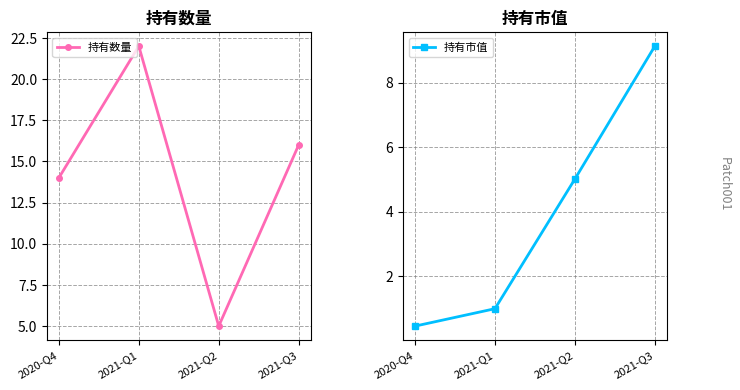

Reading left to right, list all the values displayed in this chart.

持有数量: 14.0	22.0	5.0	16.0
持有市值: 0.5	1.0	5.0	9.1